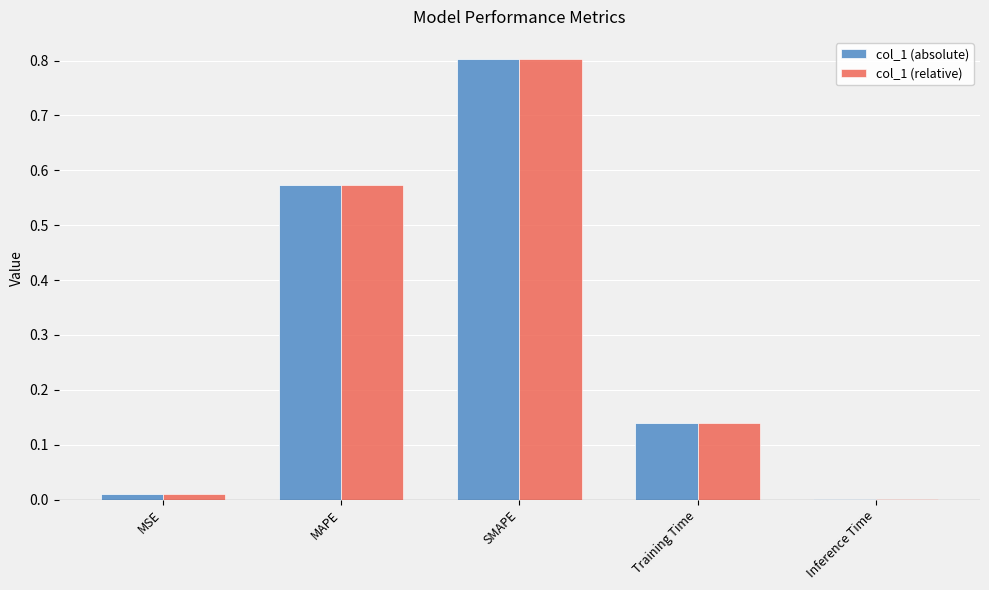

What is the highest value of the col_1 (absolute) series?

0.8